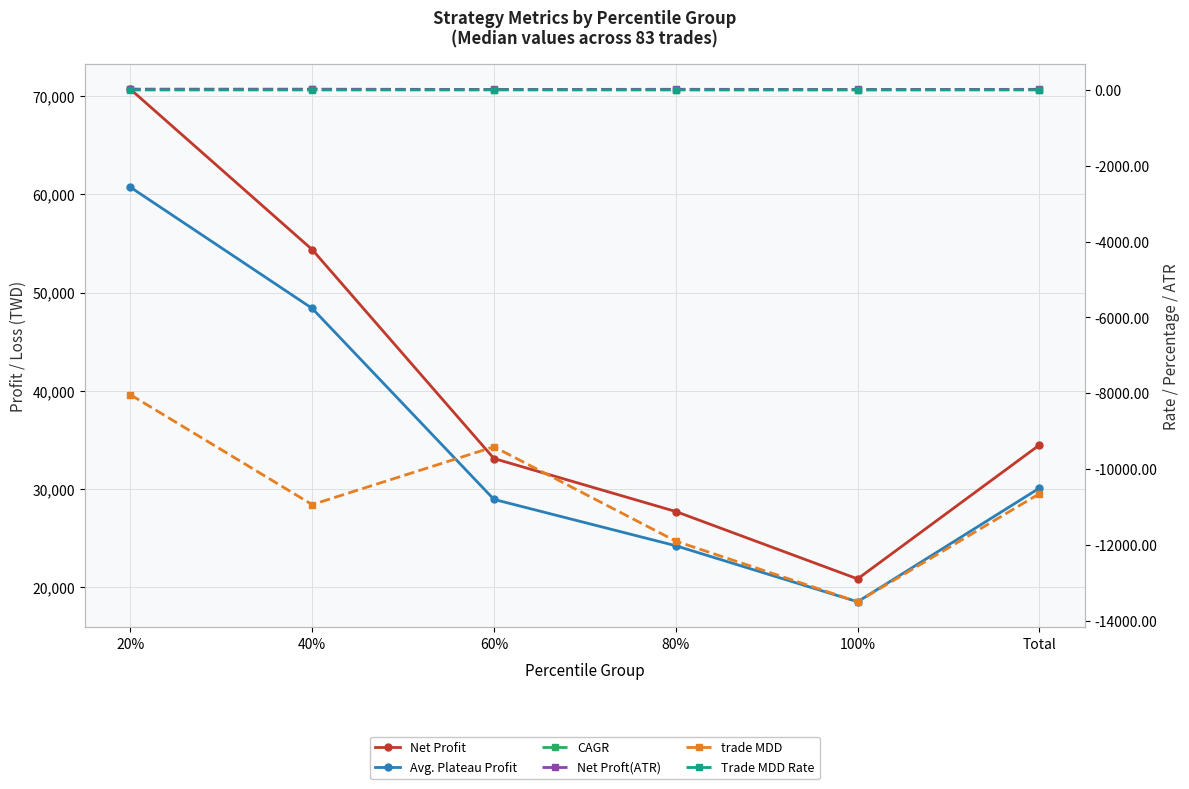

What is the difference between the highest and lowest values at Total?

45104.0